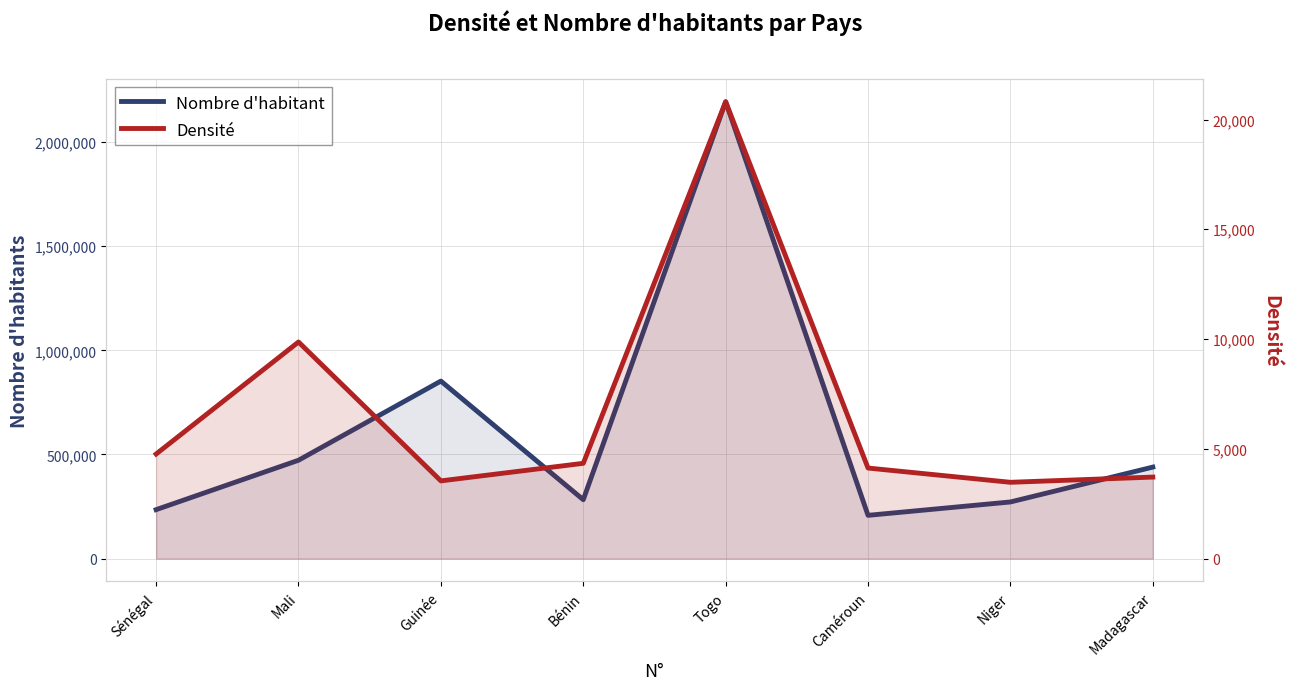

How many interior local peaks does the Densité series have?

2